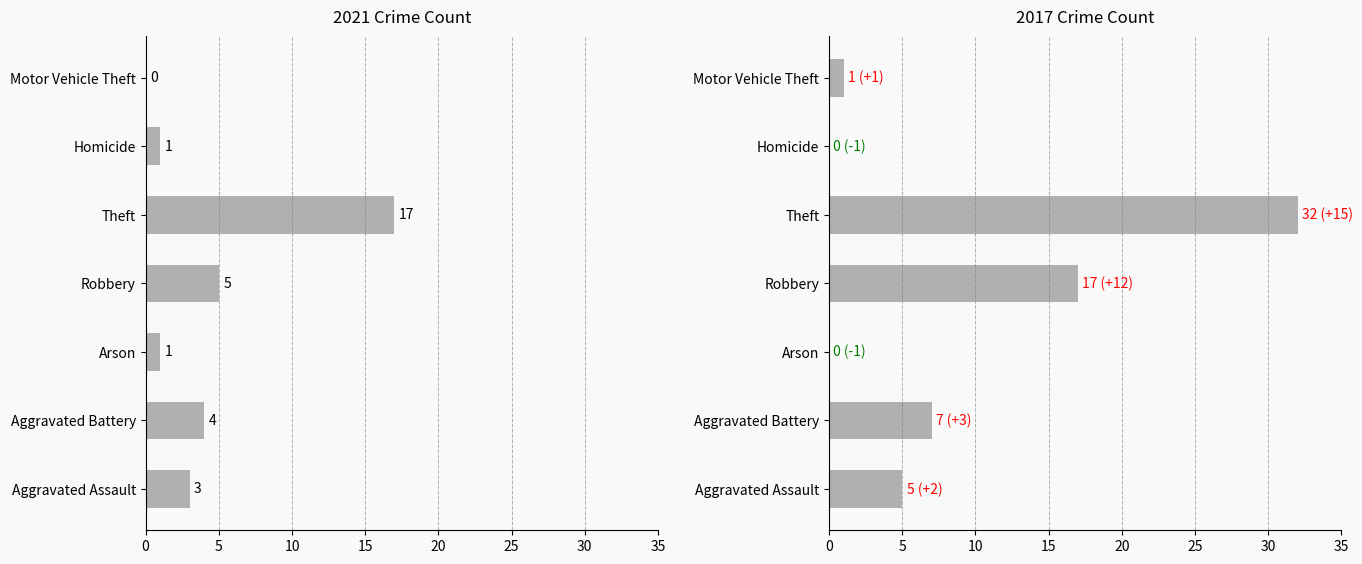

Which series has the largest range (max minus min)?

2017